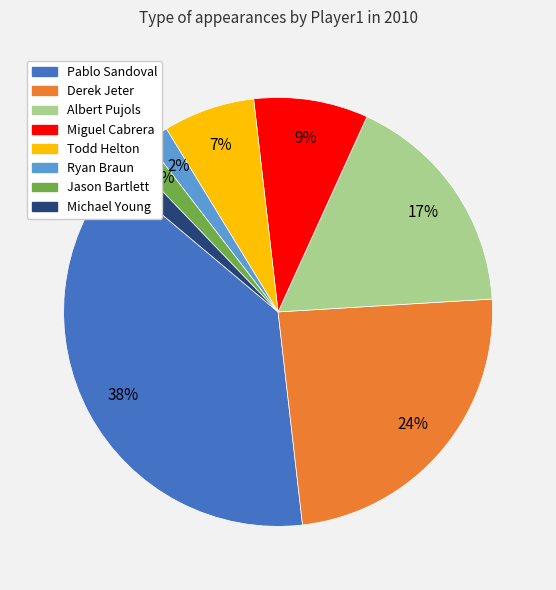

What is the largest slice in the pie chart?

Pablo Sandoval